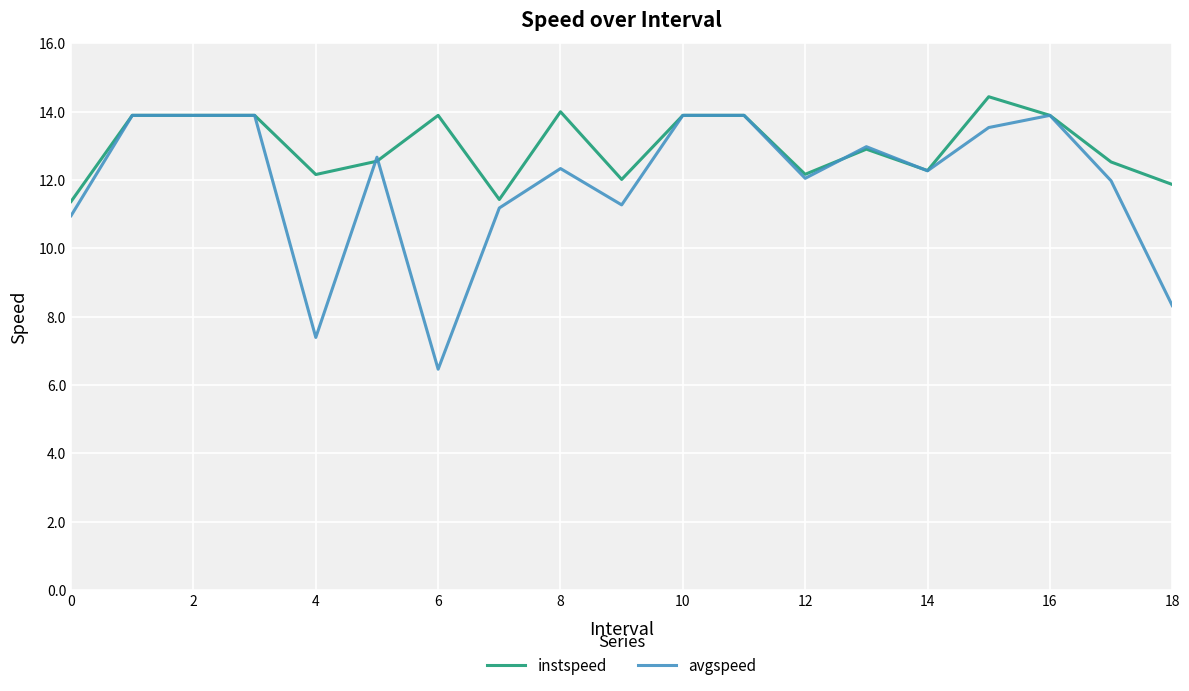

Rank the series by their average value, from highest to lowest.

instspeed, avgspeed